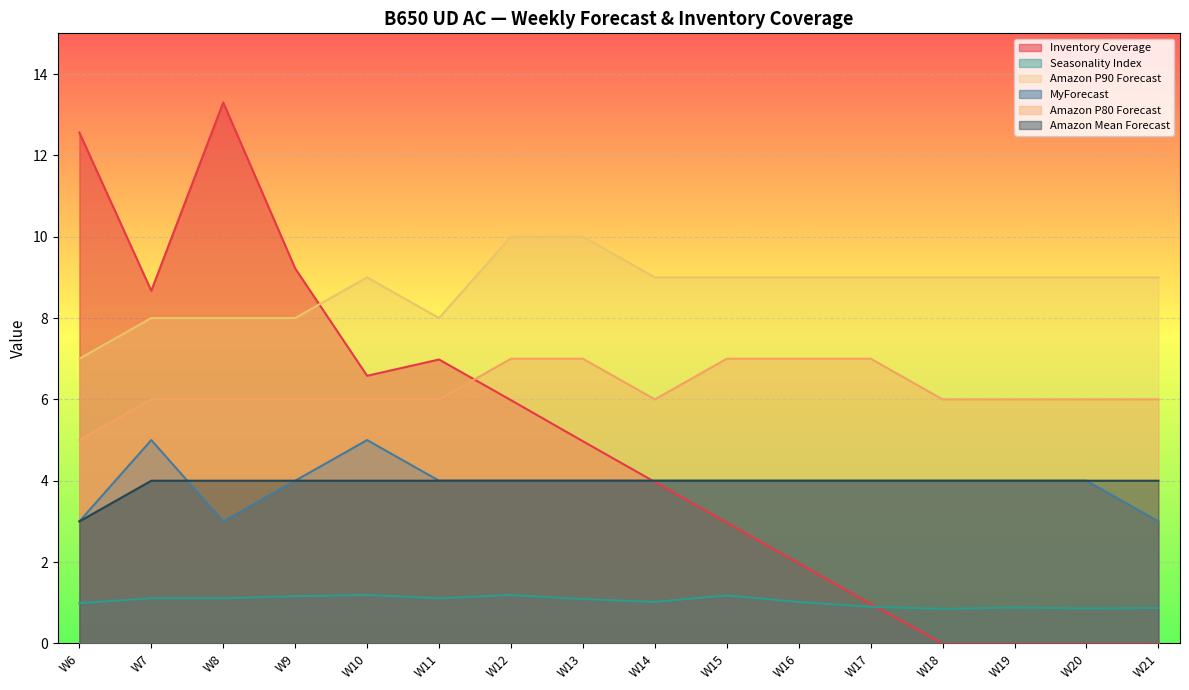

What is the value of the Inventory Coverage point at the 3rd from the left?

13.3